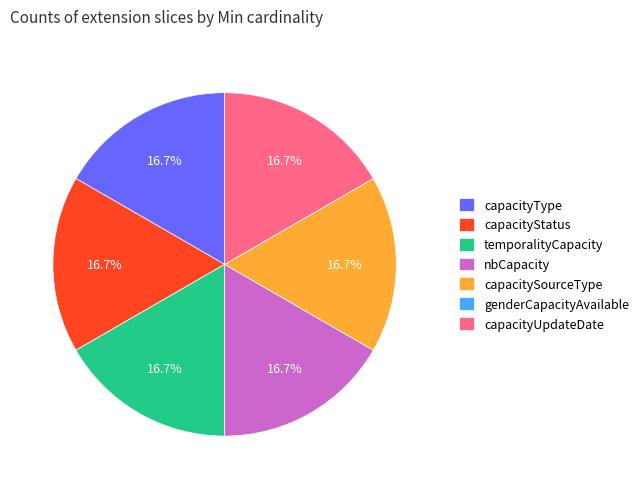

Is there a majority slice in this chart?

No